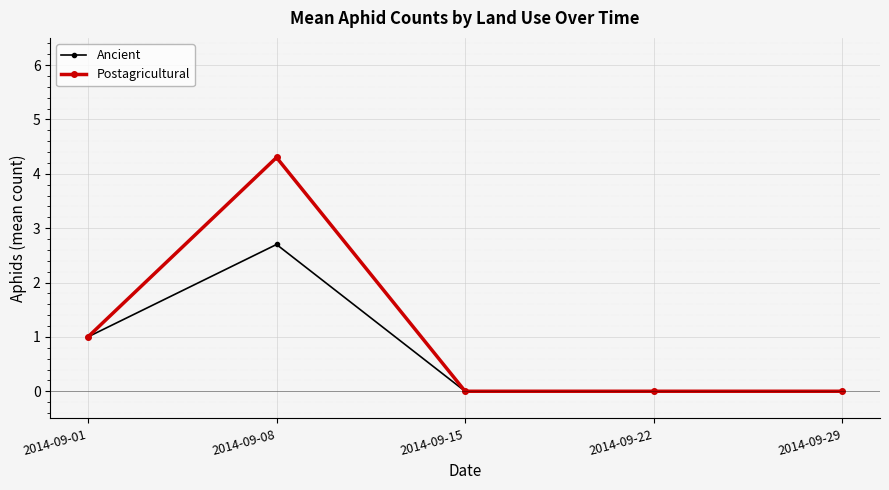

At which category does Postagricultural reach its first local peak?

2014-09-08